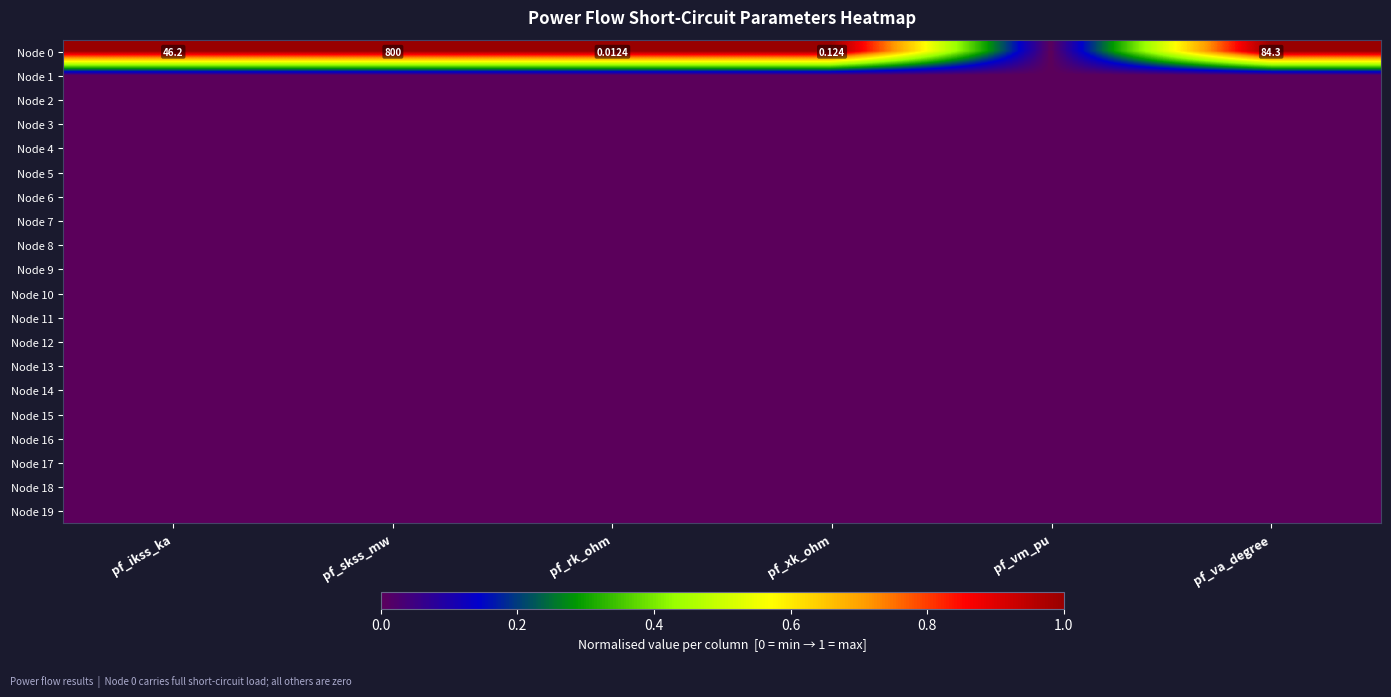

At pf_va_degree, list the series in order from largest to smallest.

Node 0, Node 1, Node 2, Node 3, Node 4, Node 5, Node 6, Node 7, Node 8, Node 9, Node 10, Node 11, Node 12, Node 13, Node 14, Node 15, Node 16, Node 17, Node 18, Node 19